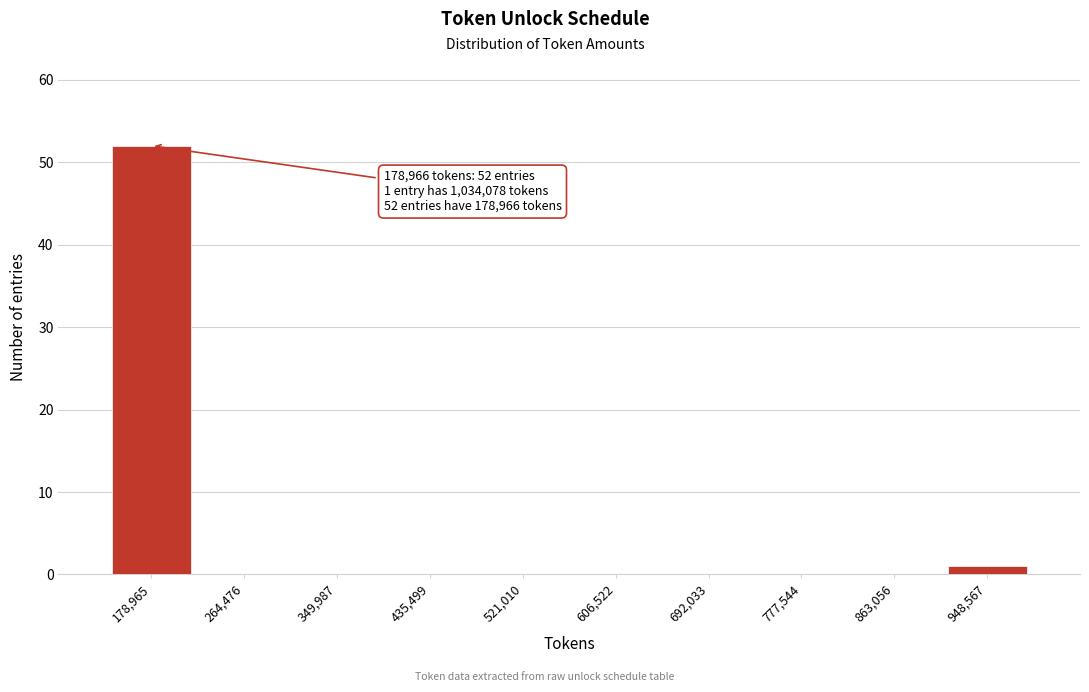

Reading left to right, extract all data points from this chart.

178,965=52	264,476=0	349,987=0	435,499=0	521,010=0	606,522=0	692,033=0	777,544=0	863,056=0	948,567=1